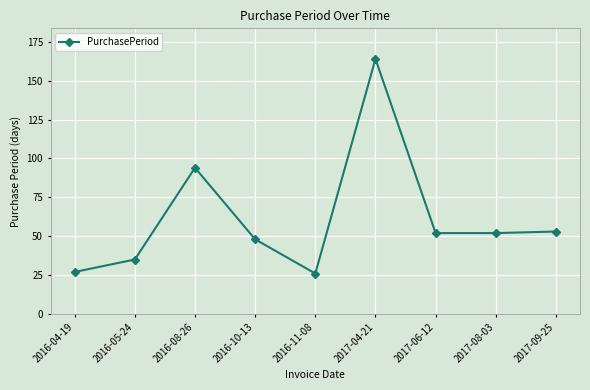

What is the value of the 3rd point from the left?

94